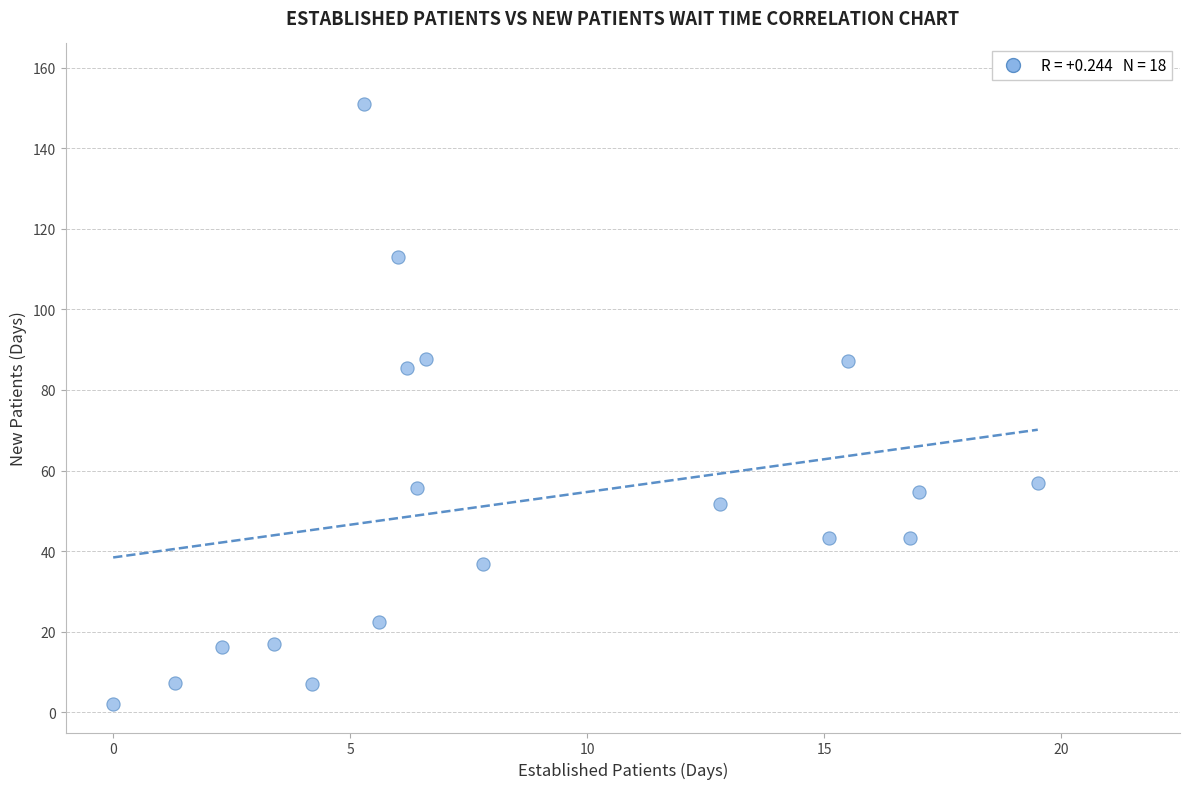

What is the range of Y values (max minus min)?

149.0